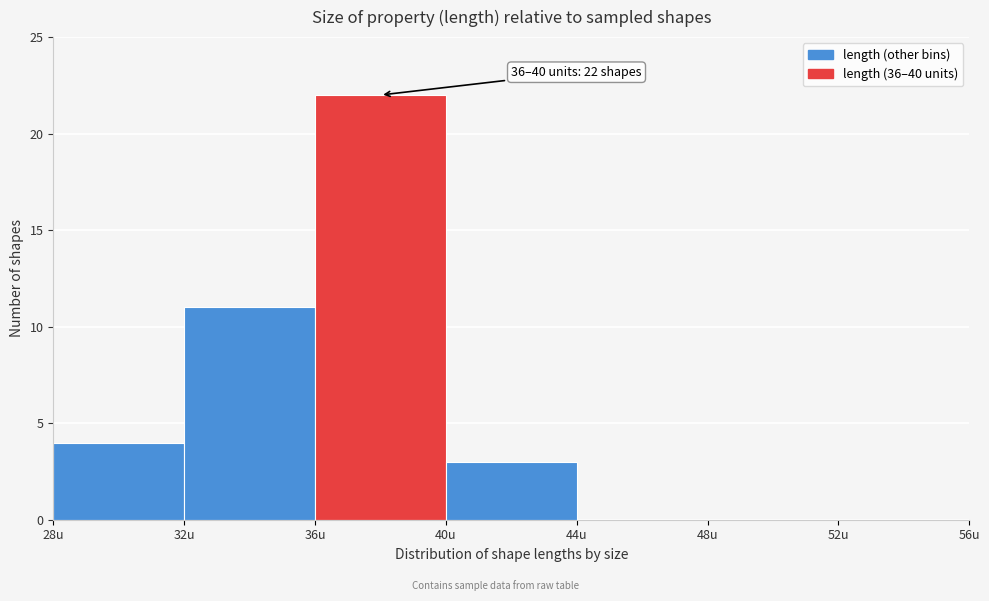

Over which range of the x-axis is the bar tallest?

36 to 40